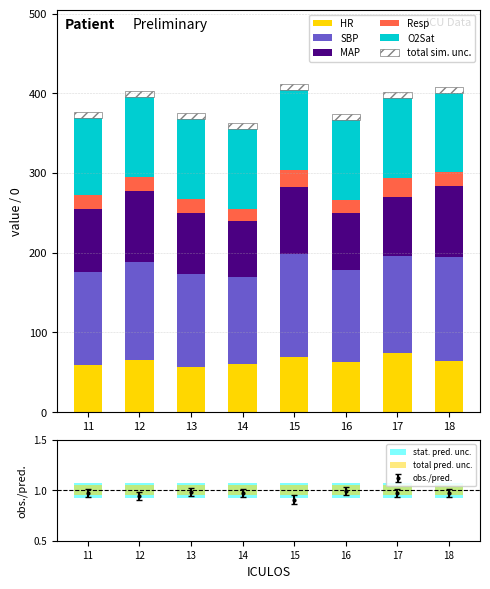

What is the sum of all MAP values?

631.2